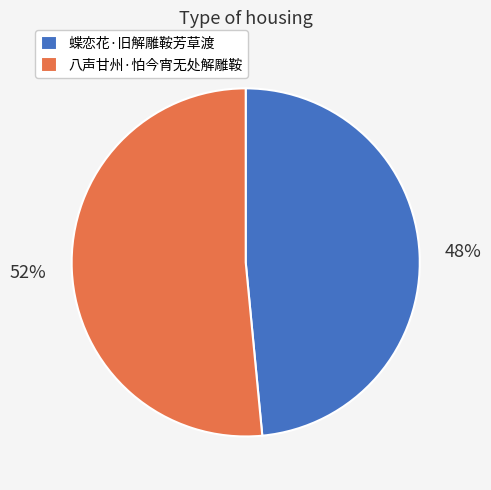

What is the ratio of the value at 蝶恋花·旧解雕鞍芳草渡 to the value at 八声甘州·怕今宵无处解雕鞍?

0.9